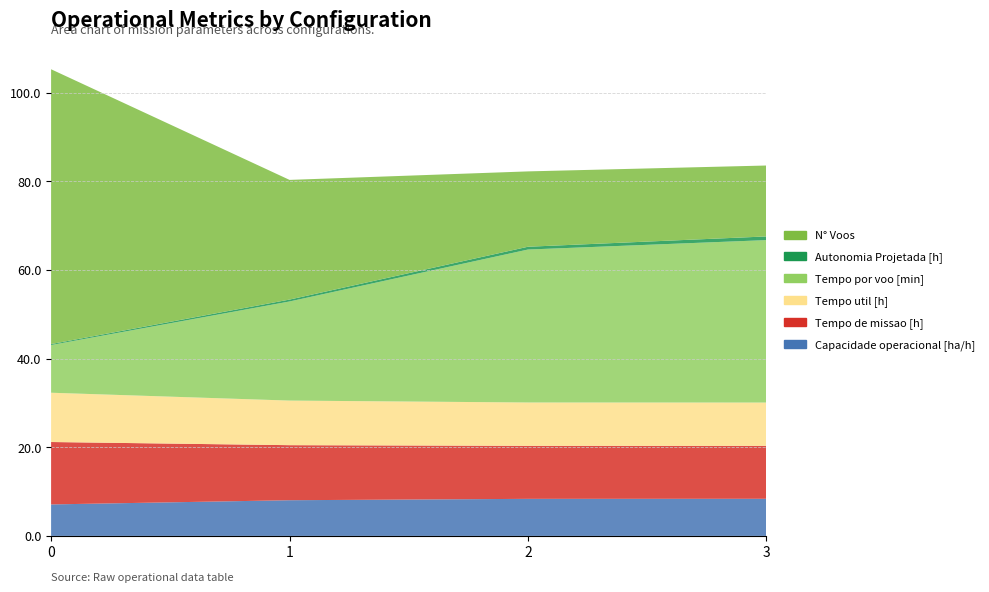

Reading left to right, extract all data points from this chart.

Capacidade operacional [ha/h]: 0=7.1	1=8.1	2=8.4	3=8.4
Tempo de missao [h]: 0=14.1	1=12.4	2=12.0	3=11.9
Tempo util [h]: 0=11.1	1=10.1	2=9.8	3=9.8
Tempo por voo [min]: 0=10.8	1=22.4	2=34.5	3=36.6
Autonomia Projetada [h]: 0=0.2	1=0.4	2=0.6	3=0.8
N° Voos: 0=62.0	1=27.0	2=17.0	3=16.0